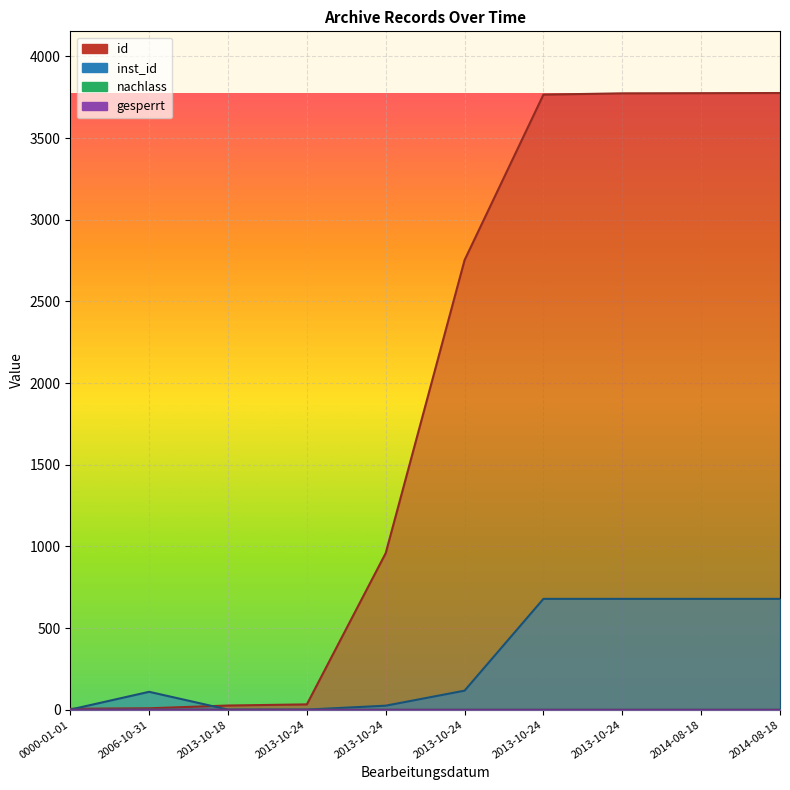

Does the chart display data point markers on the line(s)?

No